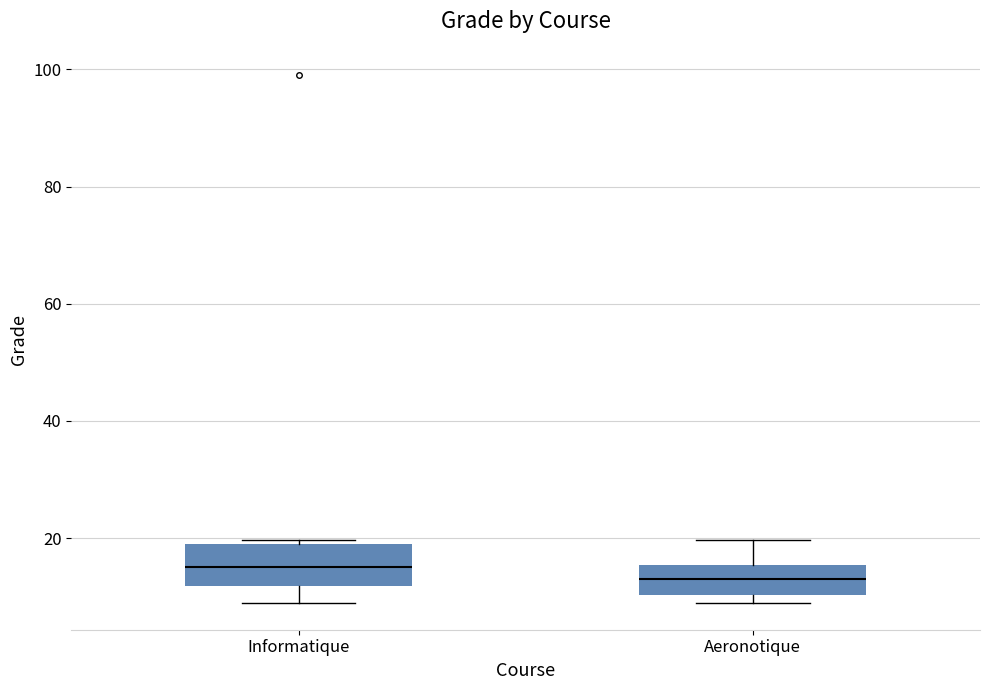

Reading left to right, transcribe this box plot: for each box, give where its median line is, the range the box spans, and where its two whiskers end, as read against the y-axis. The values are not printed on the chart, so give them approximately, as read against the axis.

Informatique: median 14, box 12 to 18, whiskers 8 to 20
Aeronotique: median 14, box 10 to 16, whiskers 8 to 20